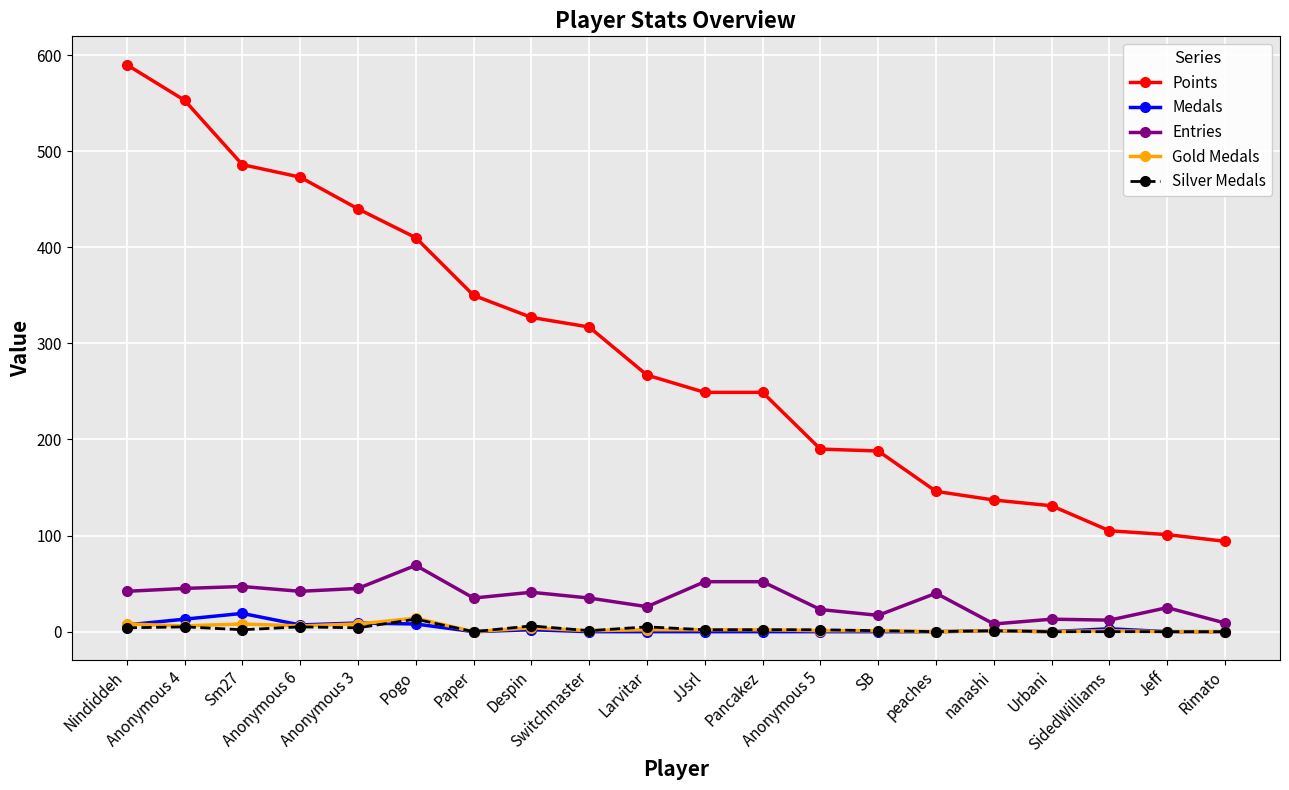

True or false: Silver Medals and Points intersect in this chart.

False